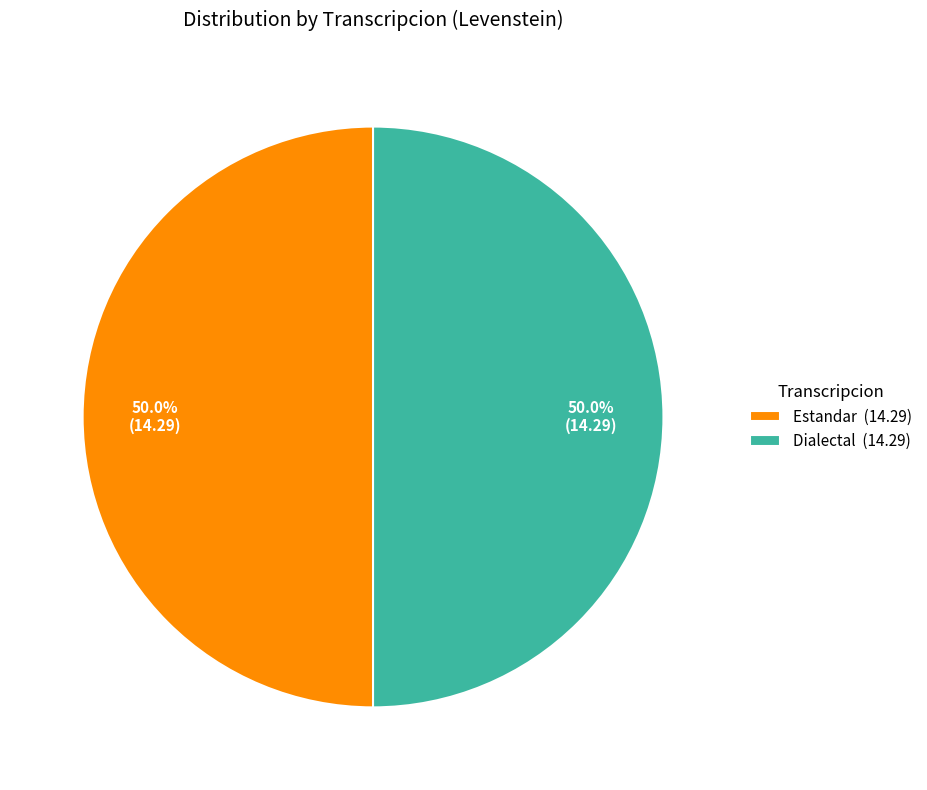

What is the ratio of the value at Estandar (14.29) to the value at Dialectal (14.29)?

1.0